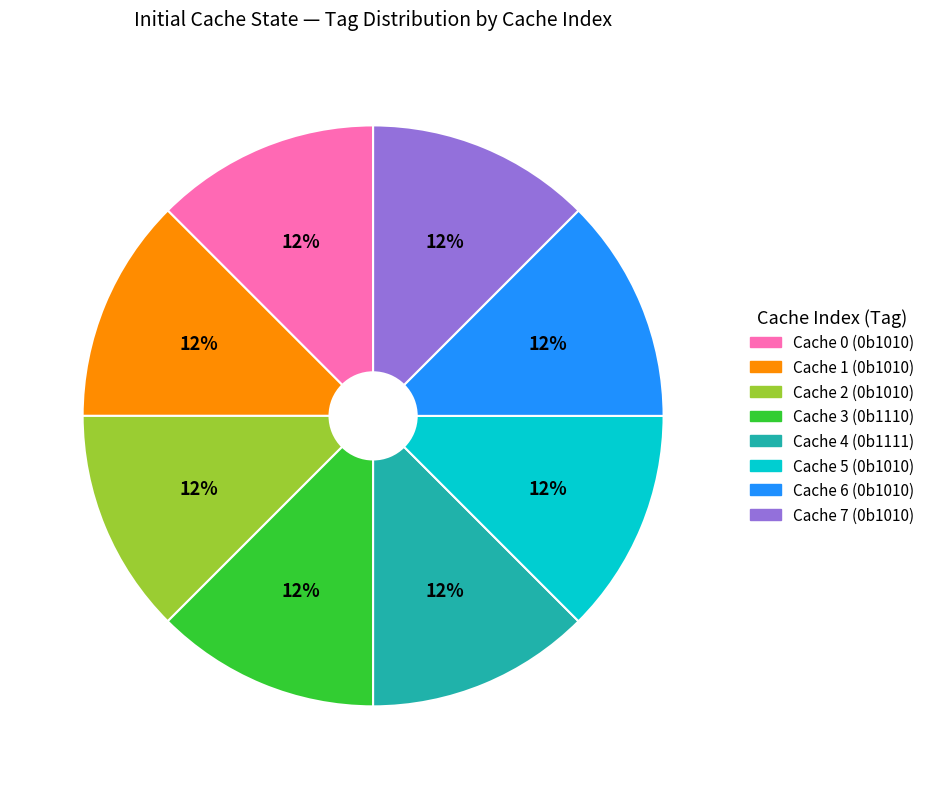

Is there any slice that represents more than half of the pie?

No